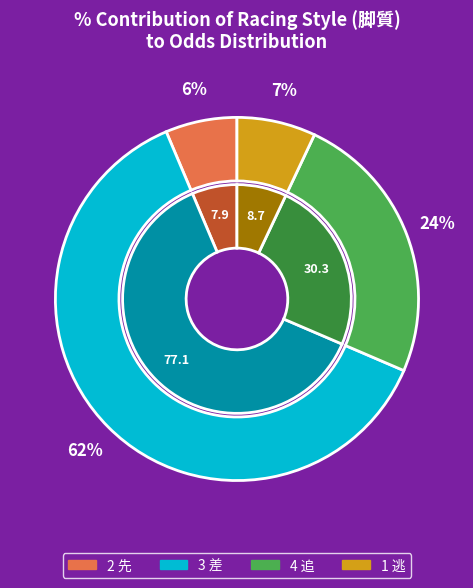

What is the change in value from 4 追 to 1 逃?

-21.6